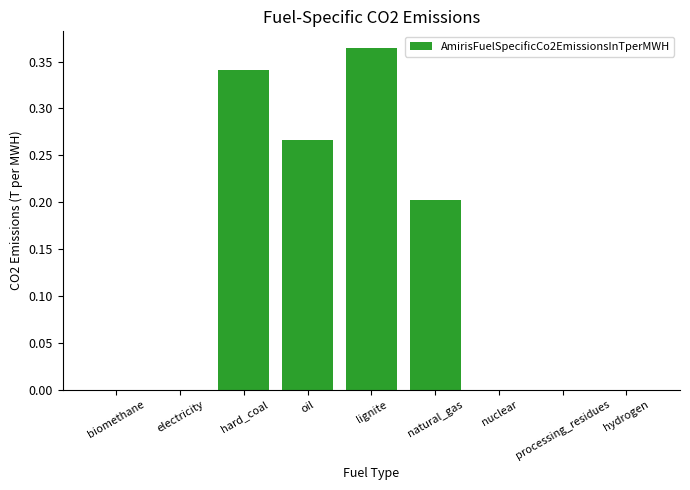

What is the average value?

0.1